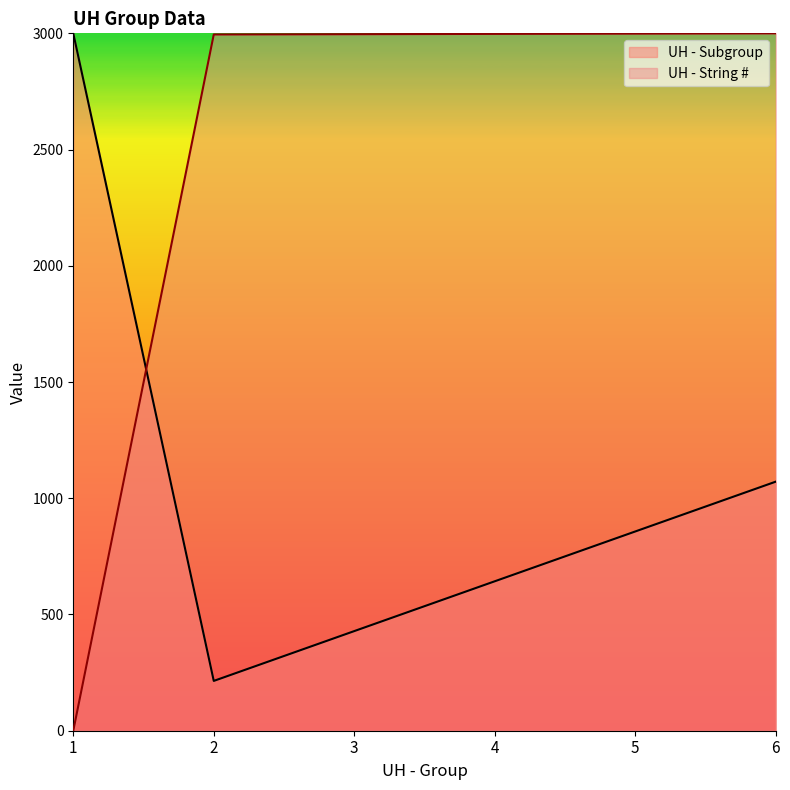

What is the average value of the UH - Subgroup series?

1035.7